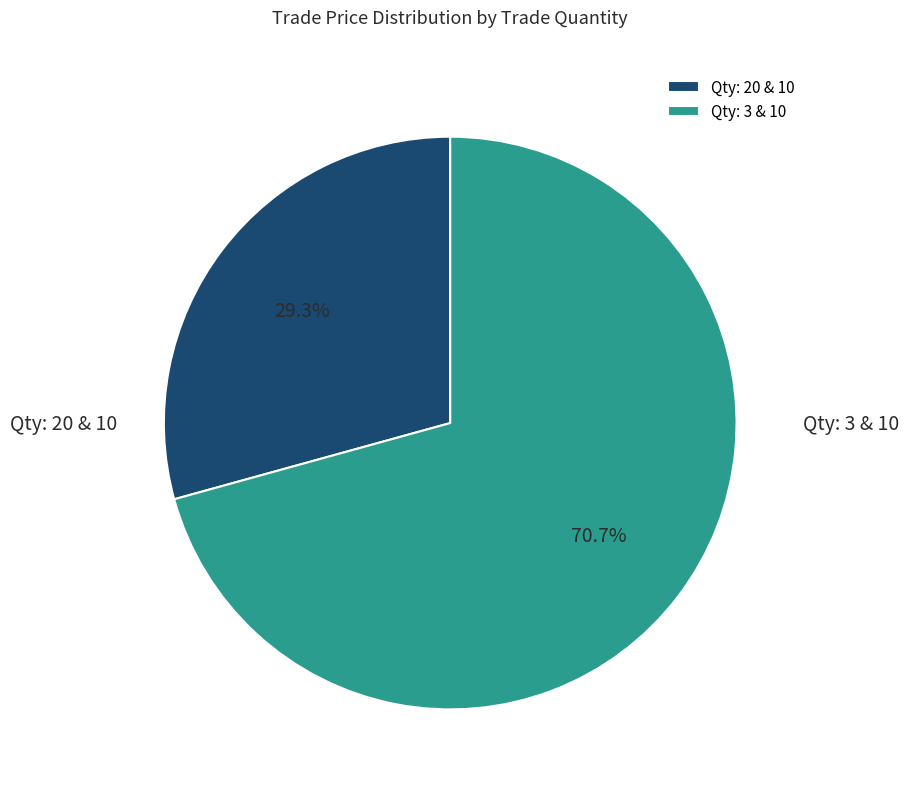

How many slices are in this pie chart?

2